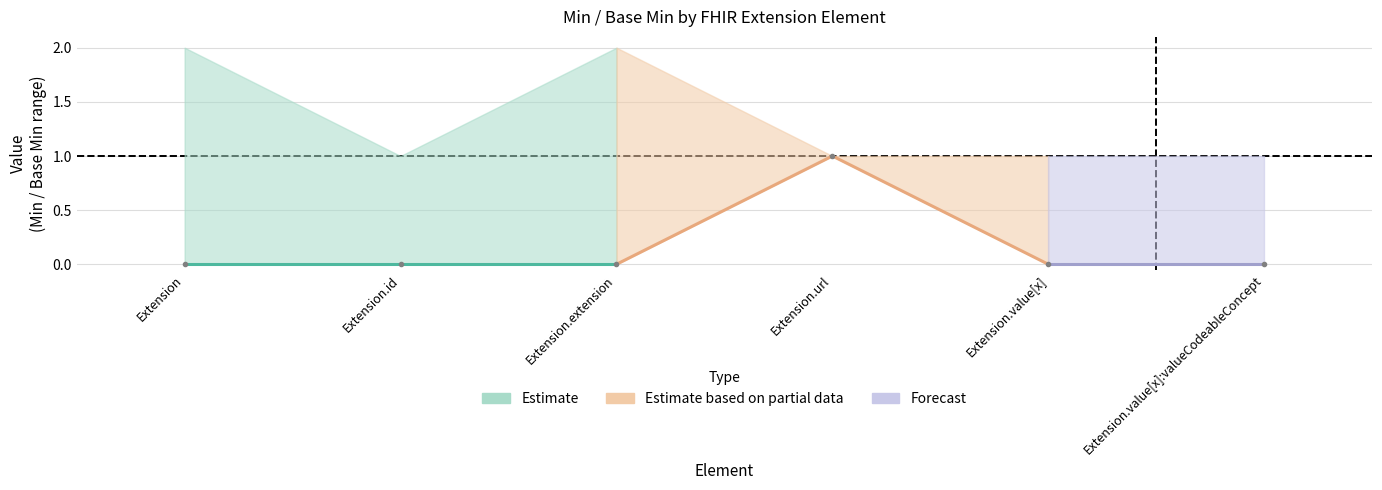

Reading left to right, transcribe all the data shown in this chart.

0	0	0	1	0	0